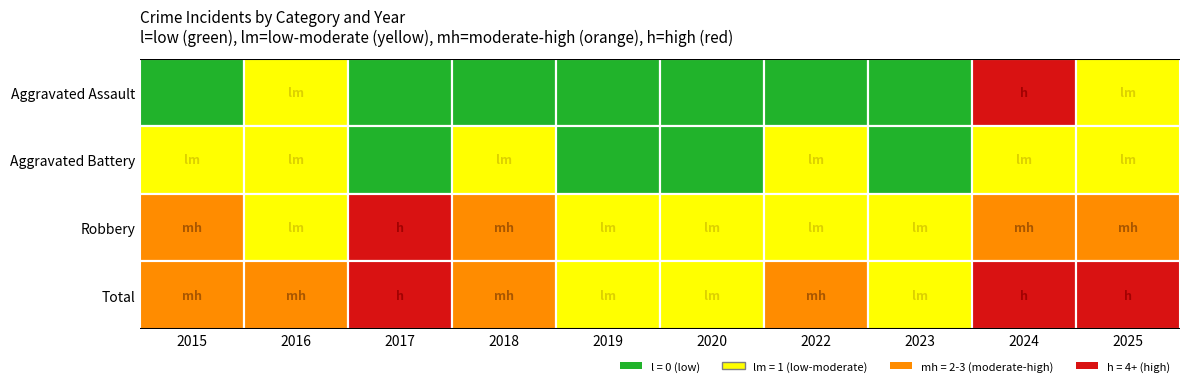

What is the difference between the maximum and second lowest values in the Aggravated Battery series?

1